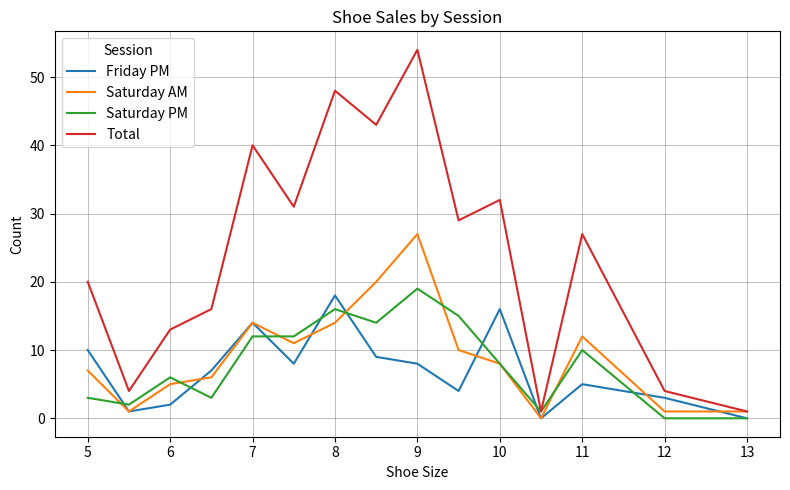

Which series has the largest total across all categories?

Total